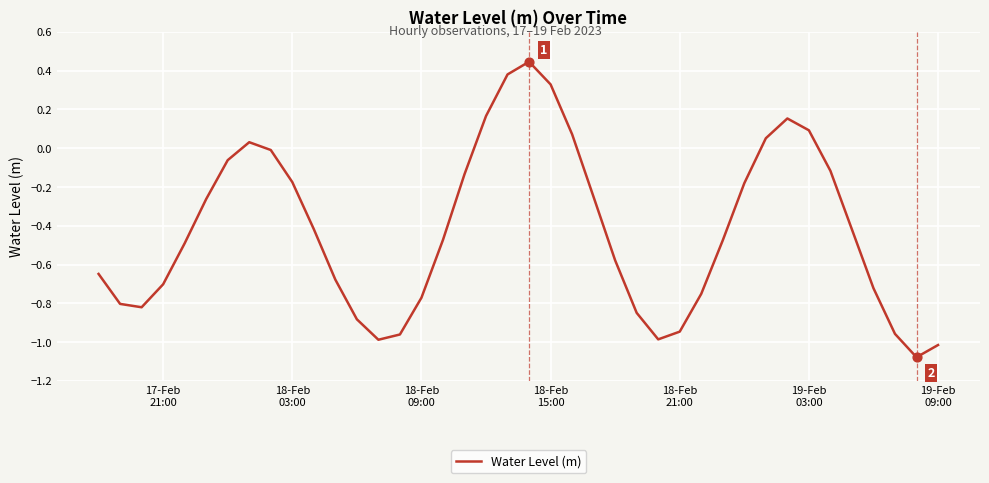

What is the difference between the maximum and minimum values?

1.5